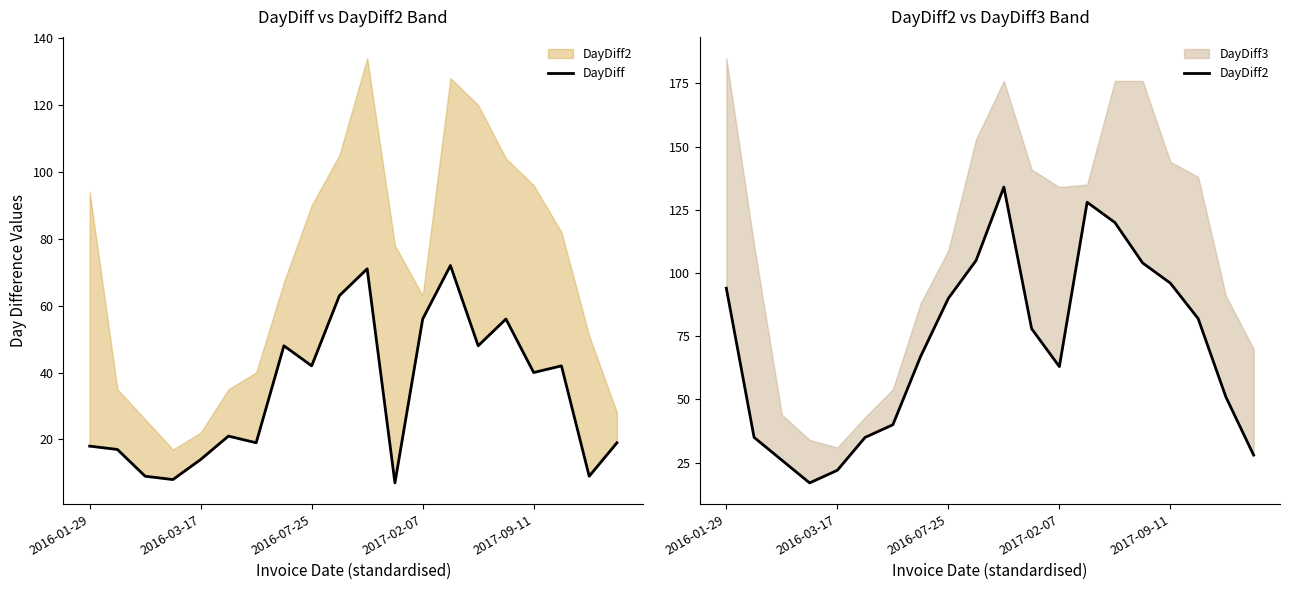

What is the minimum value shown in the chart?

7